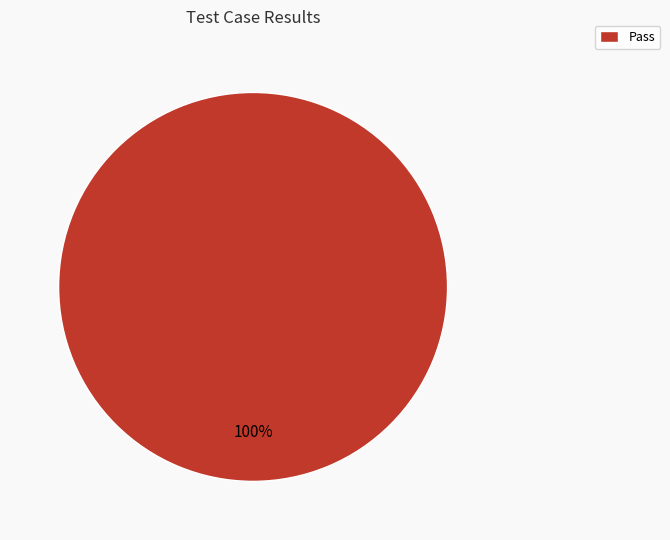

How many slices are in this pie chart?

1